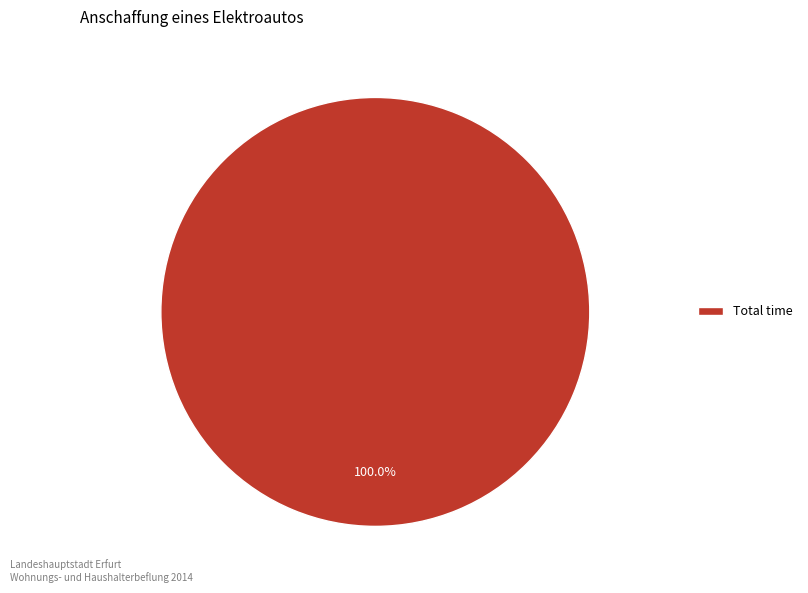

Is there a majority slice in this chart?

Yes